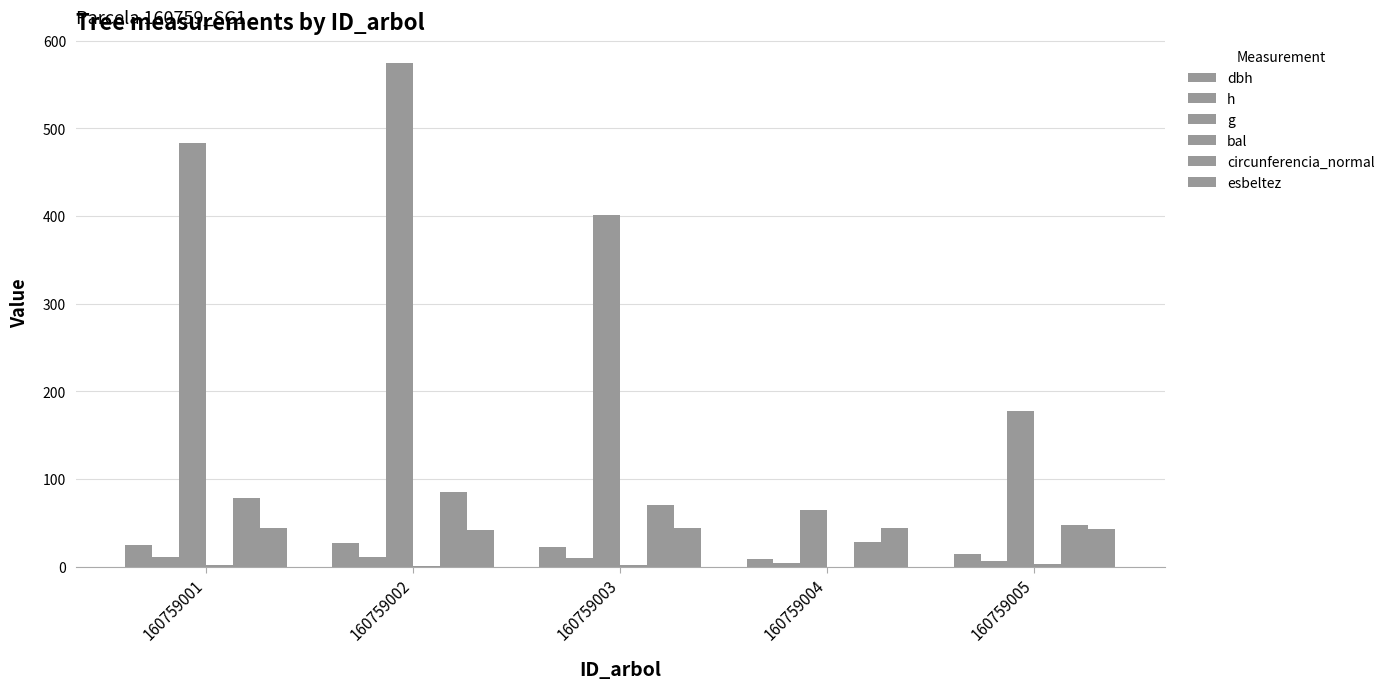

Which series has the largest range (max minus min)?

g